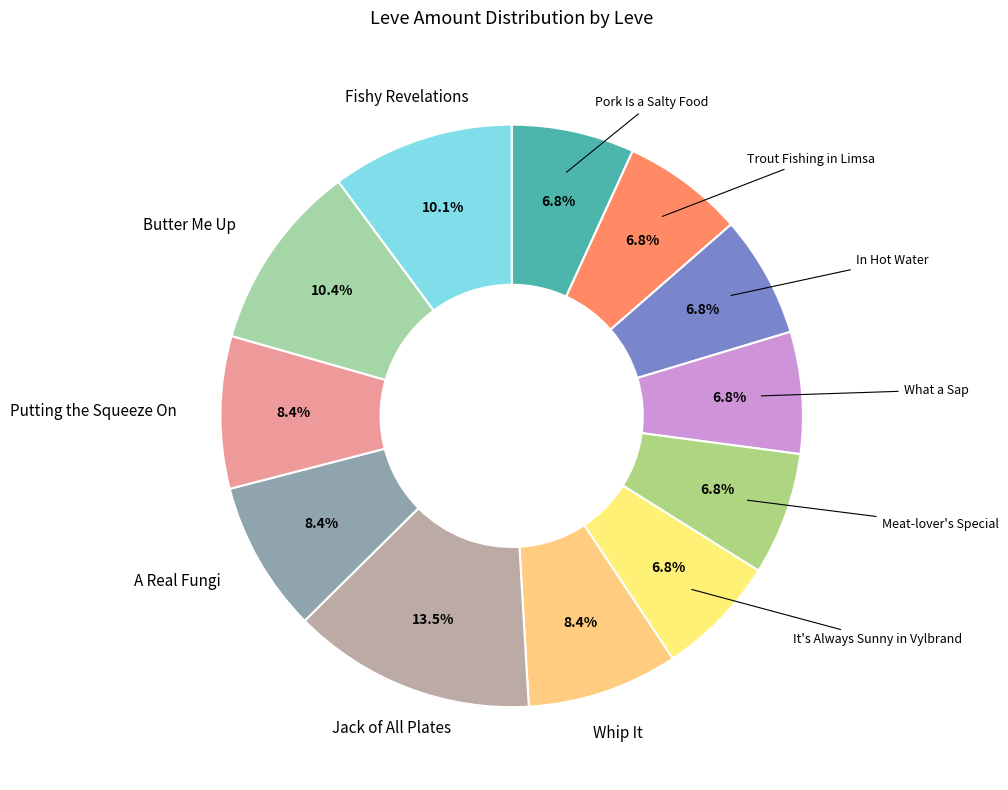

How many slices are in this pie chart?

12